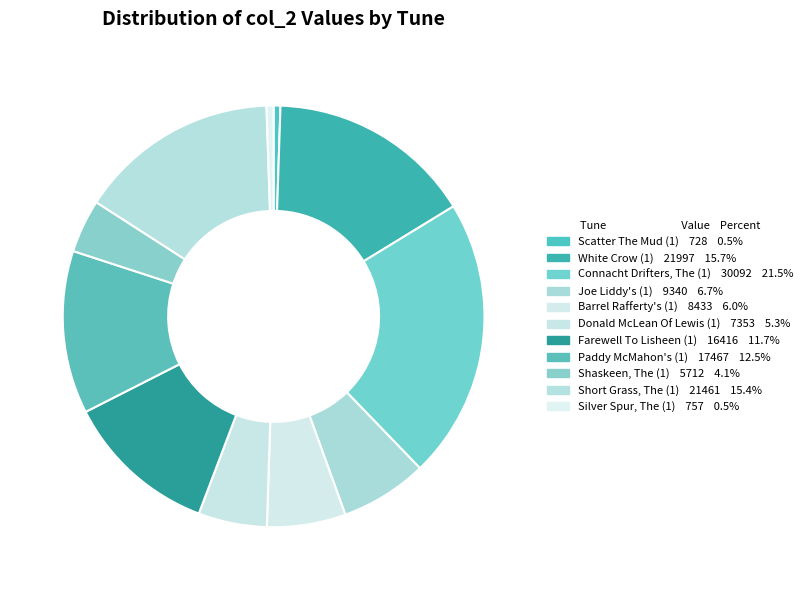

Which slice is the smallest?

Scatter The Mud (1)